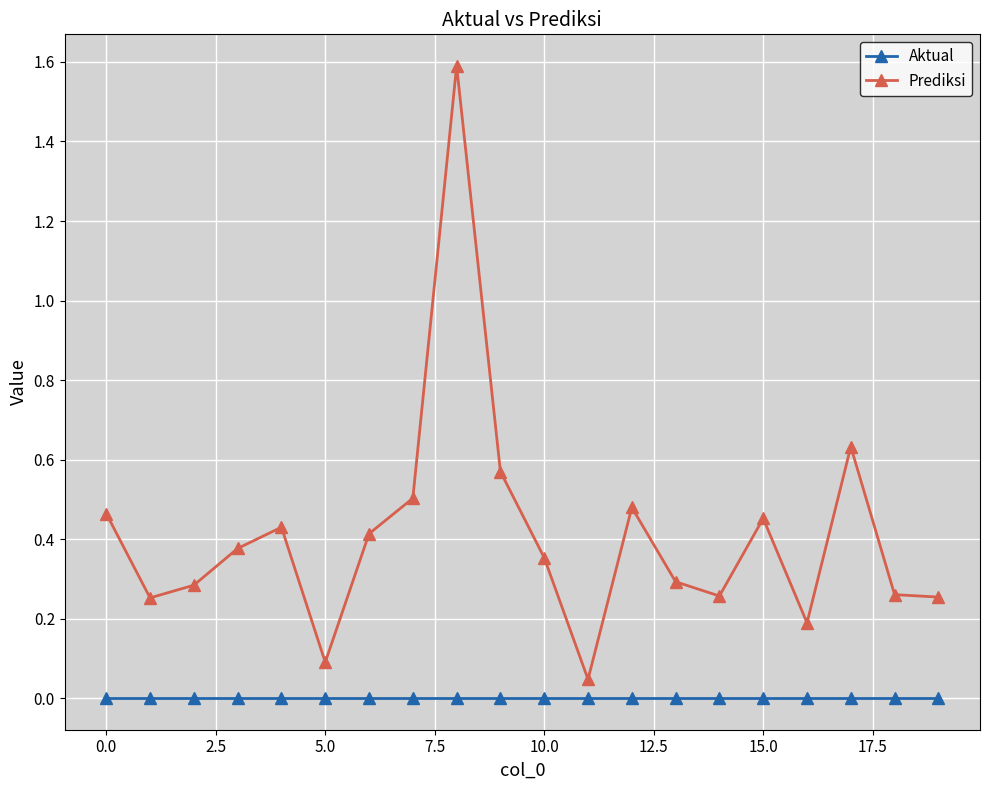

Which series has the widest spread of values?

Prediksi